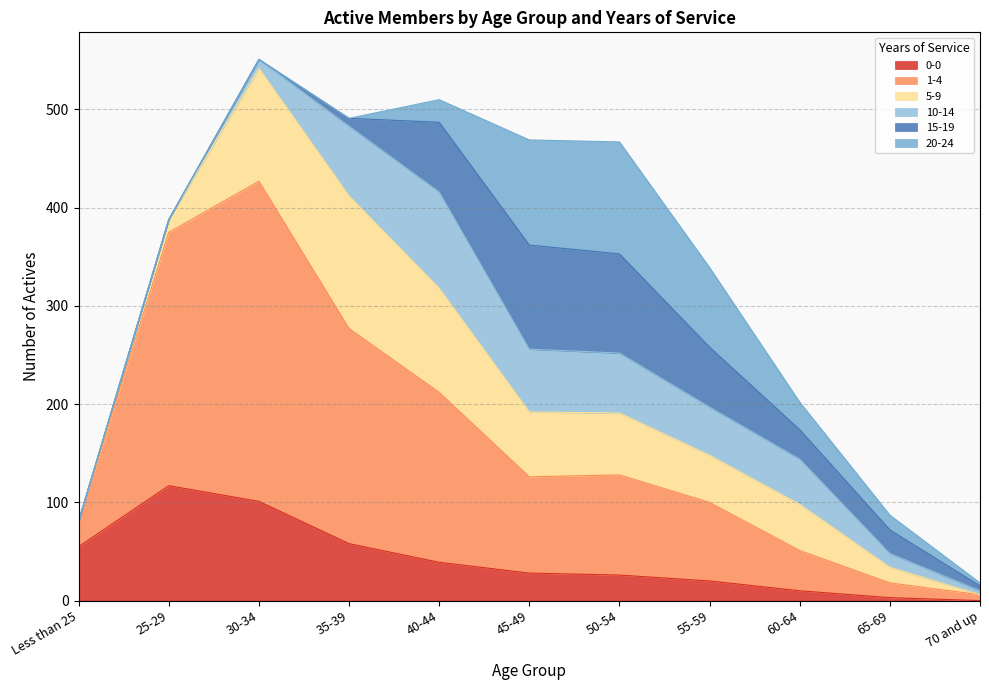

Which category has the highest value across all series?

30-34